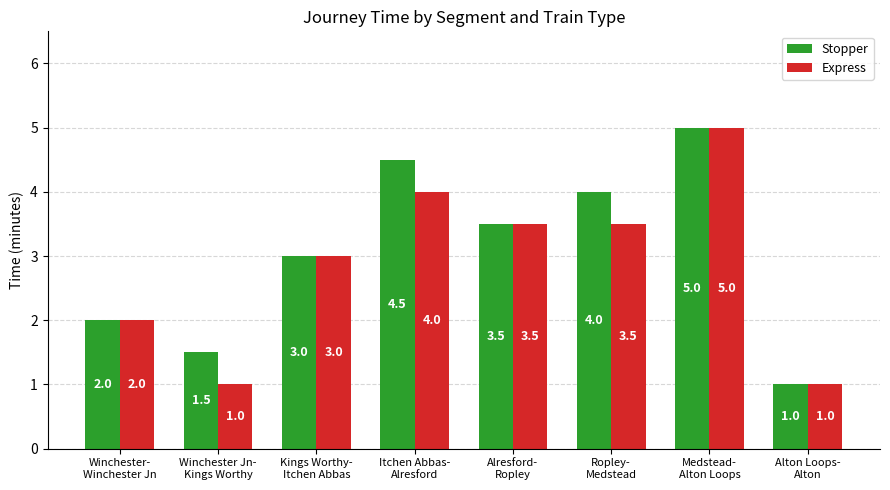

Is it true that Express equals 1.9 at Medstead-
Alton Loops?

False